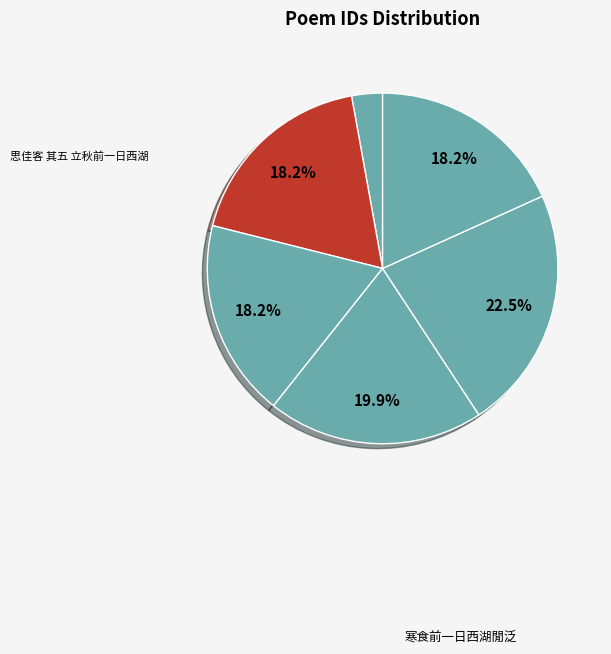

To the nearest percent, what is the difference between the largest and smallest slice percentages?

20%